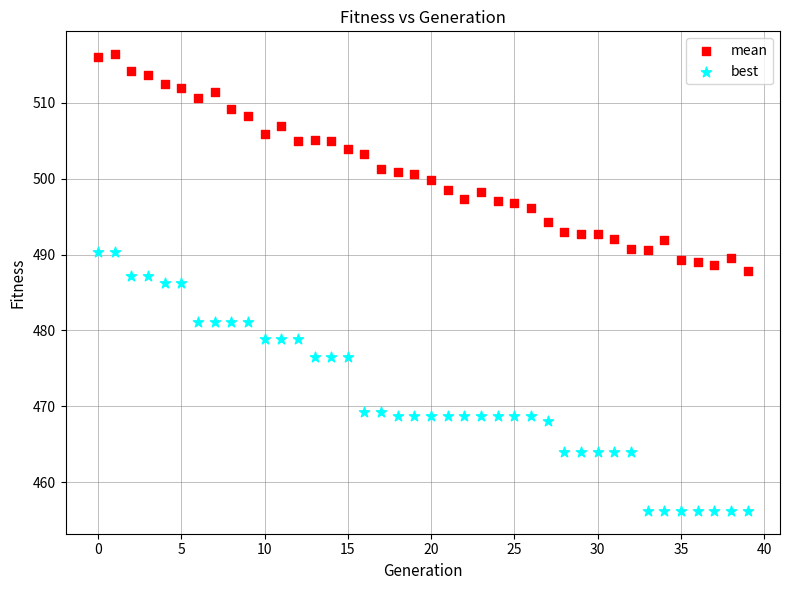

Which series contains the highest Y value?

mean